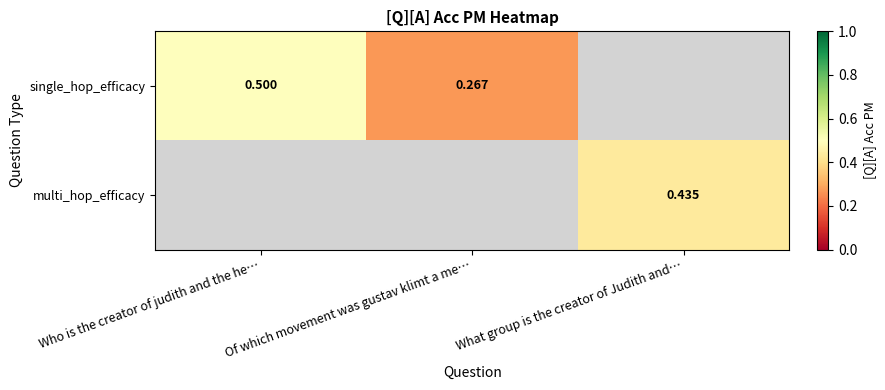

Is the value of multi_hop_efficacy at What group is the creator of Judith and… greater than the value of single_hop_efficacy at Who is the creator of judith and the he…?

No